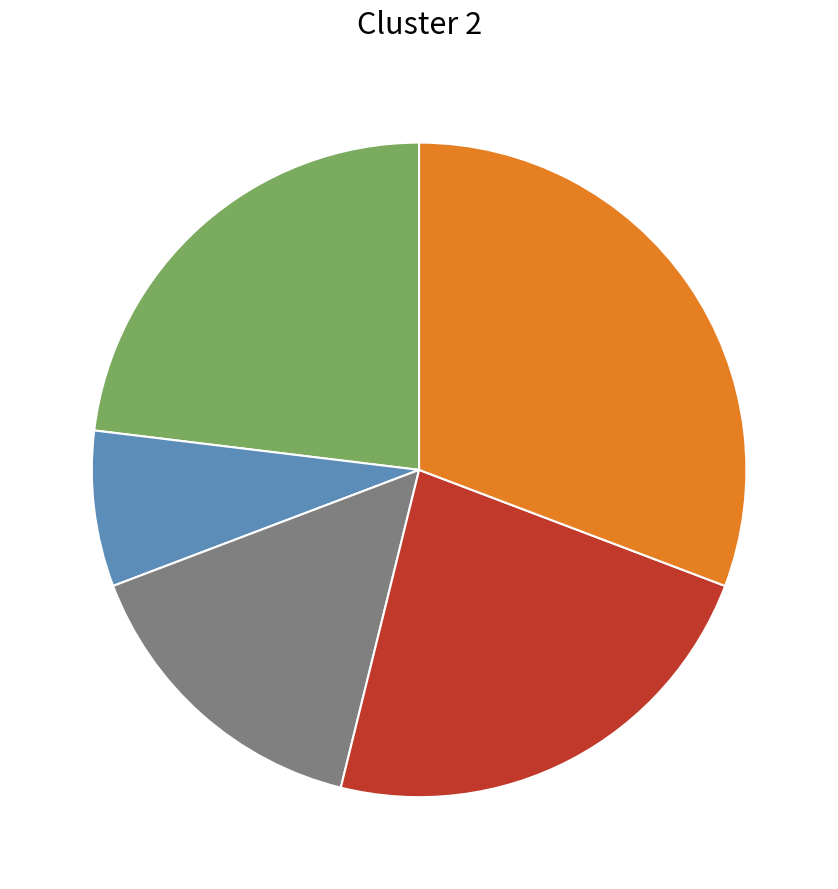

Does any single category account for the majority?

No